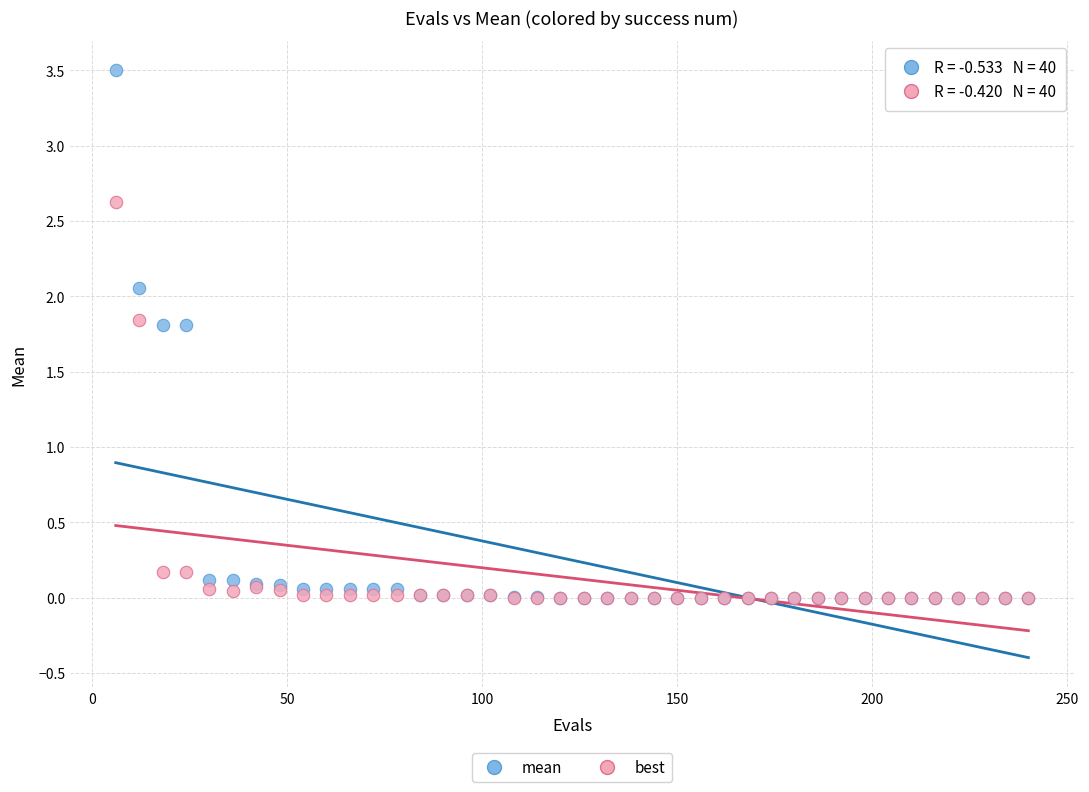

Which series has the largest Y range (max minus min)?

mean